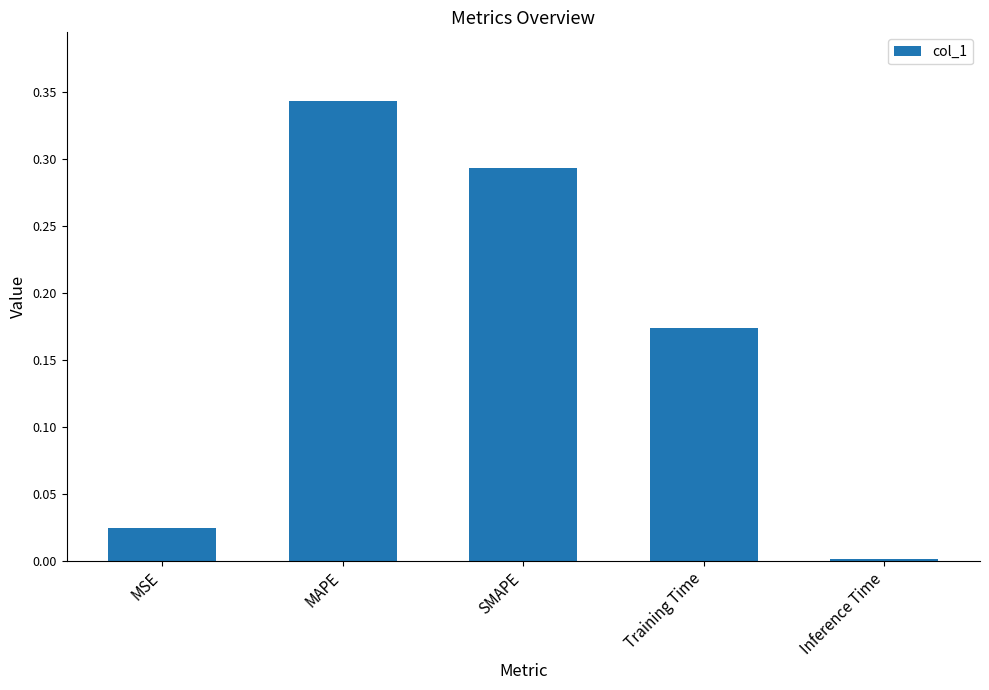

Are the bars horizontal?

No